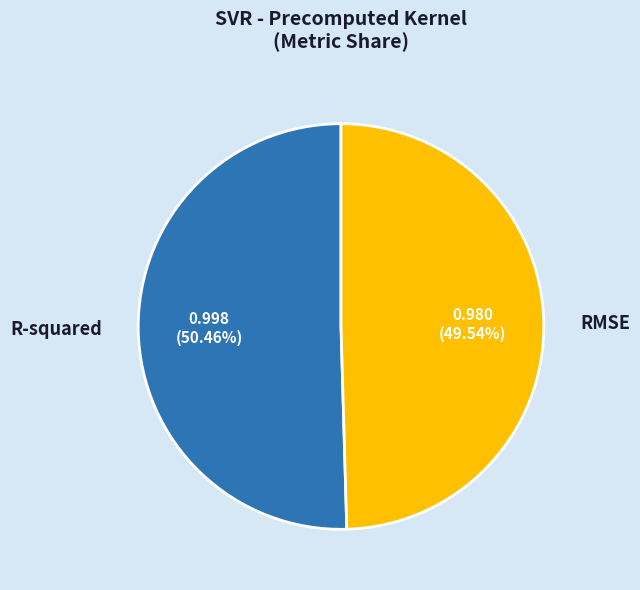

Rank the categories by value from highest to lowest.

R-squared, RMSE